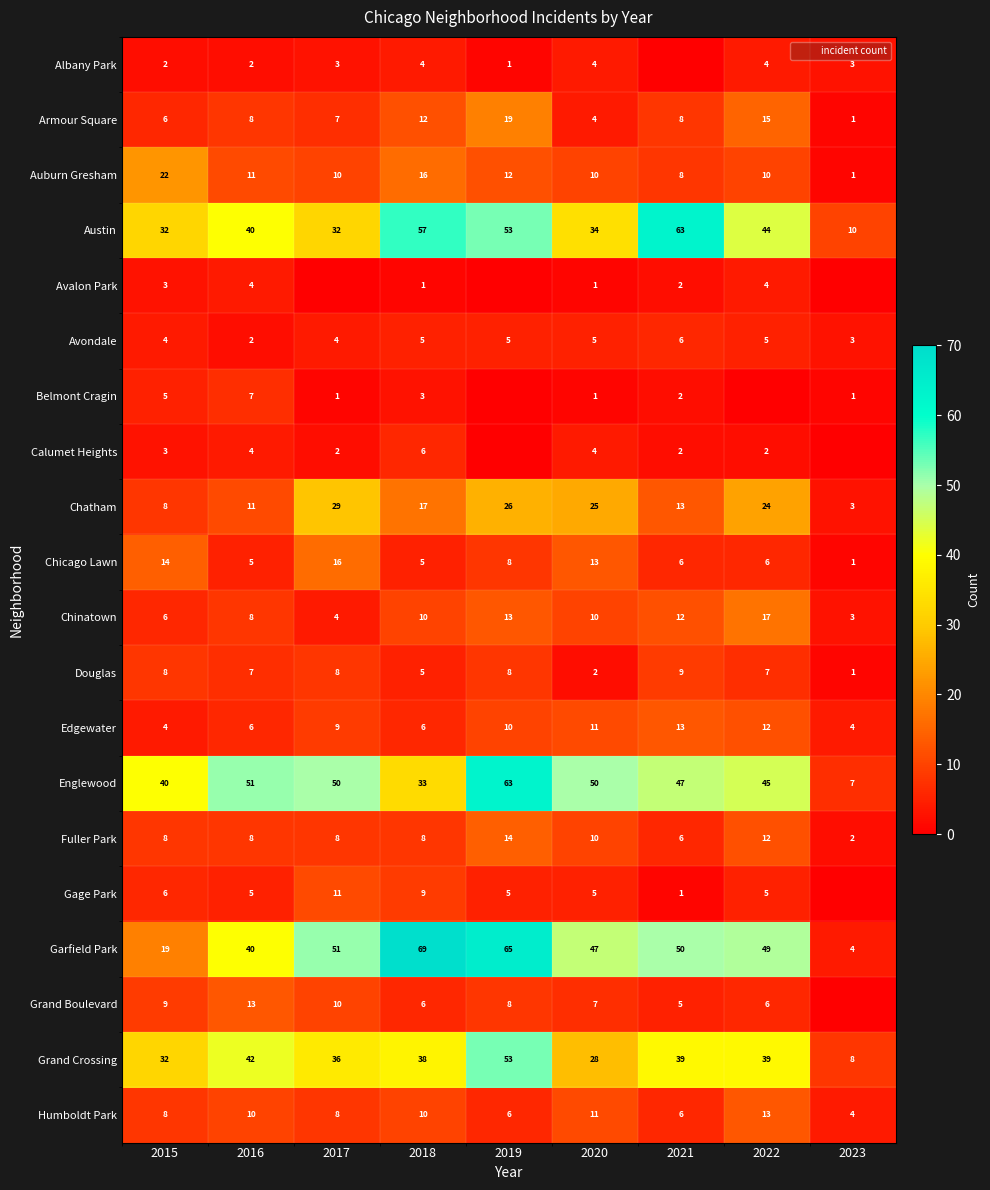

What is the difference between the highest and lowest values at 2020?

49